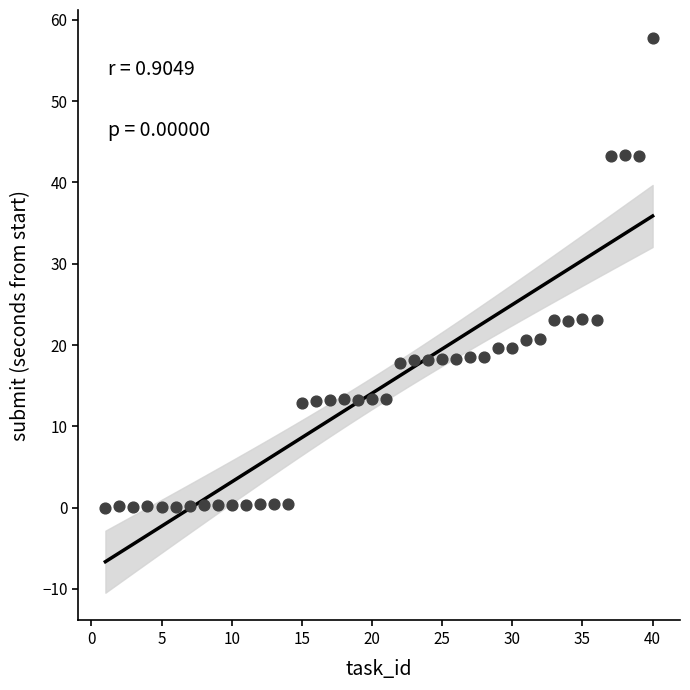

What is the range of Y values (max minus min)?

57.8